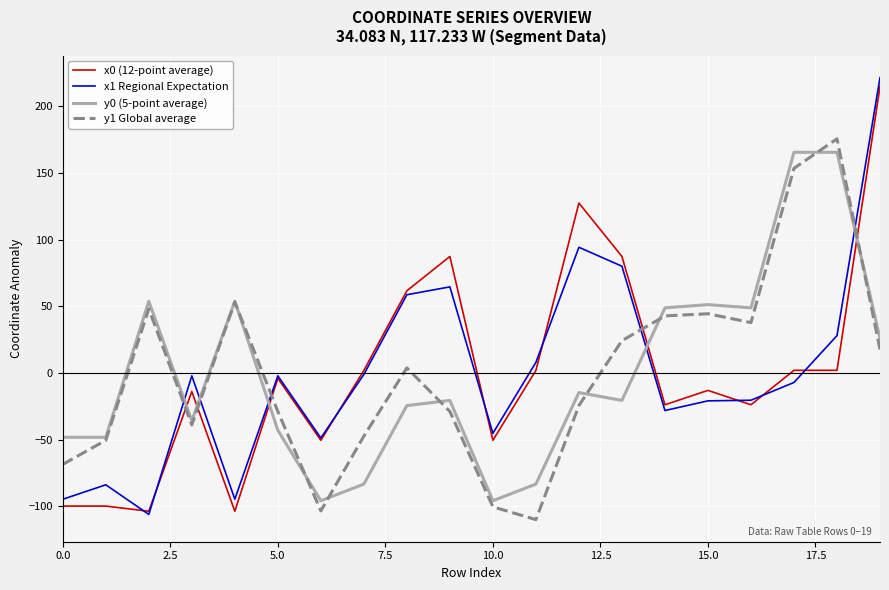

After their last crossing, which series has the higher values: x0 (12-point average) or y1 Global average?

x0 (12-point average)